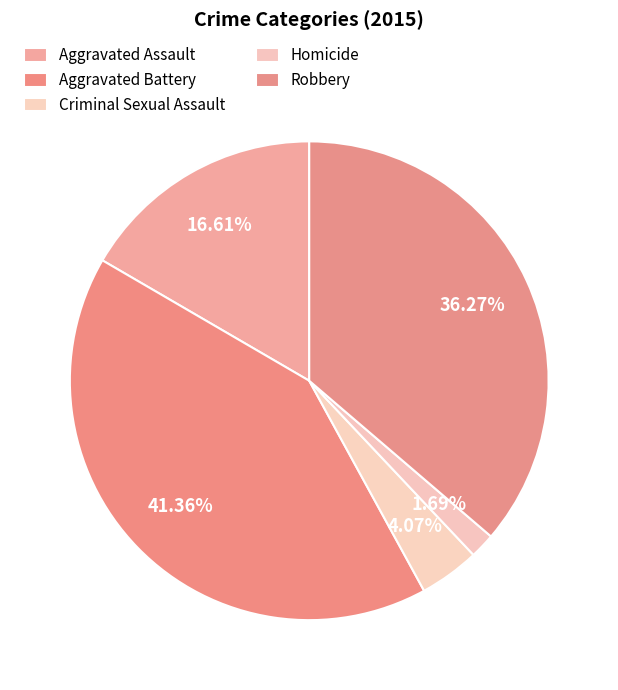

Rank the categories by value from lowest to highest.

Homicide, Criminal Sexual Assault, Aggravated Assault, Robbery, Aggravated Battery